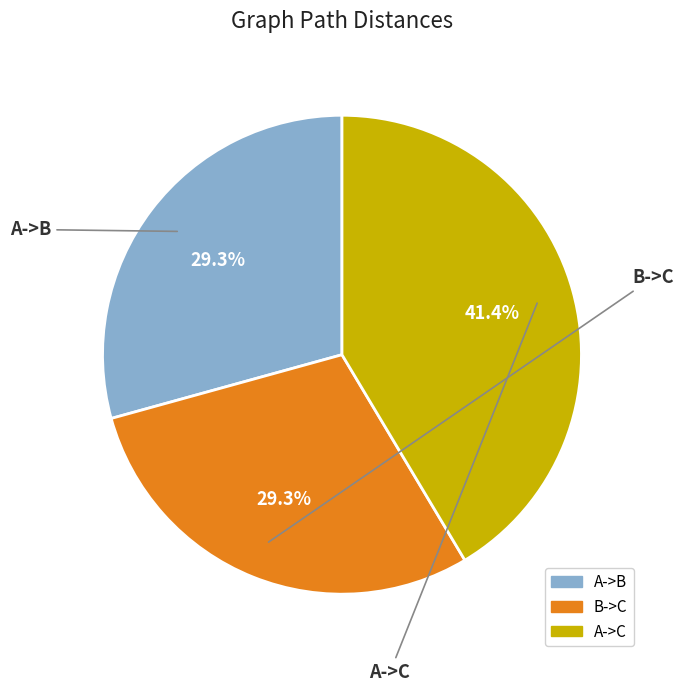

What is the total percentage of A->B and A->C?

70.7%